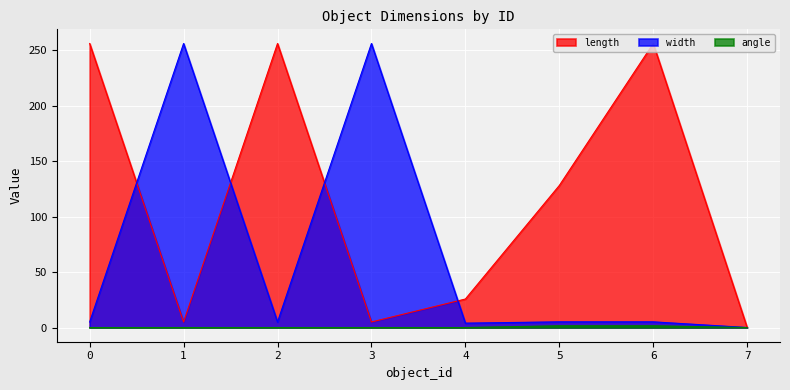

At which category is the sum across all series the highest?

6